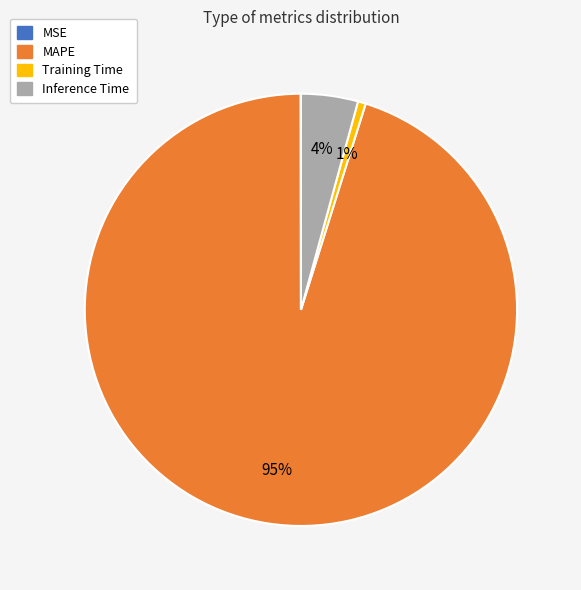

Do Training Time and Inference Time together represent more than half of the pie?

No